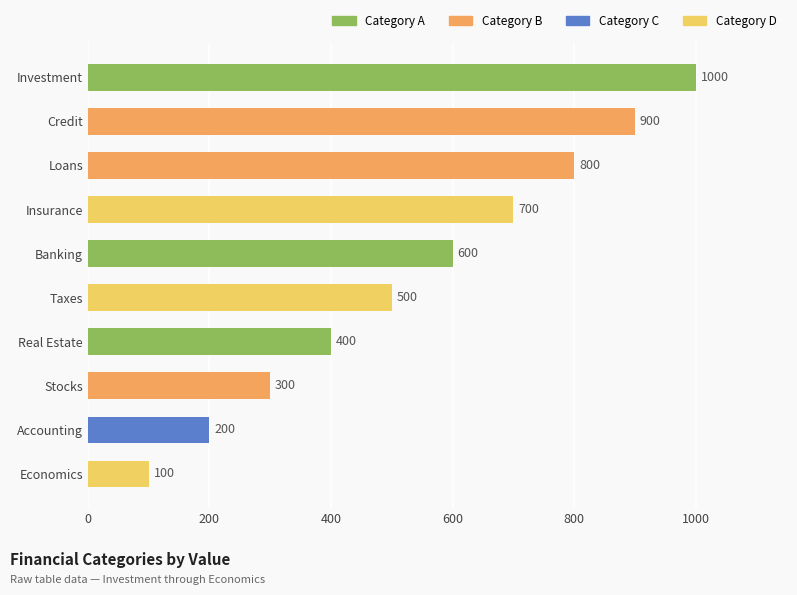

How many bars are there in total?

10